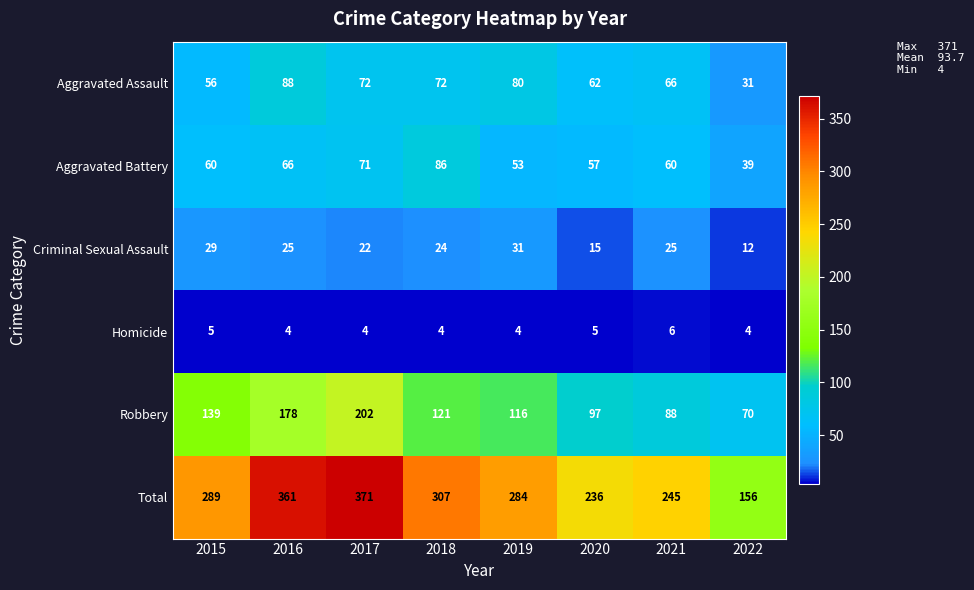

What is the difference between the highest and lowest values at 2016?

357